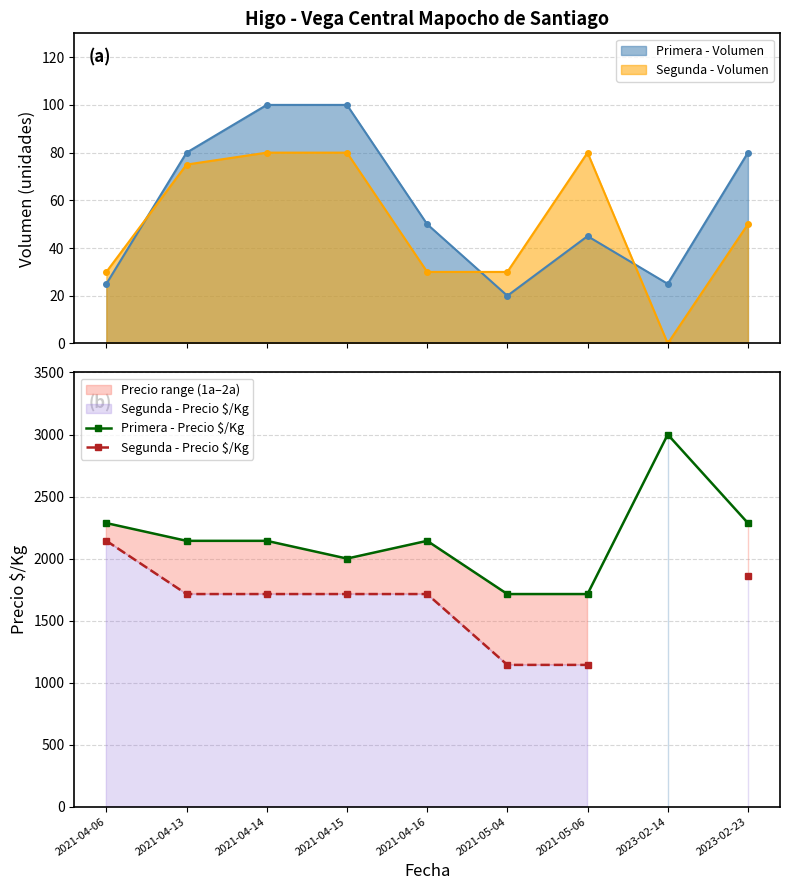

Which has a higher value, 2021-04-16 or 2021-05-04?

2021-04-16